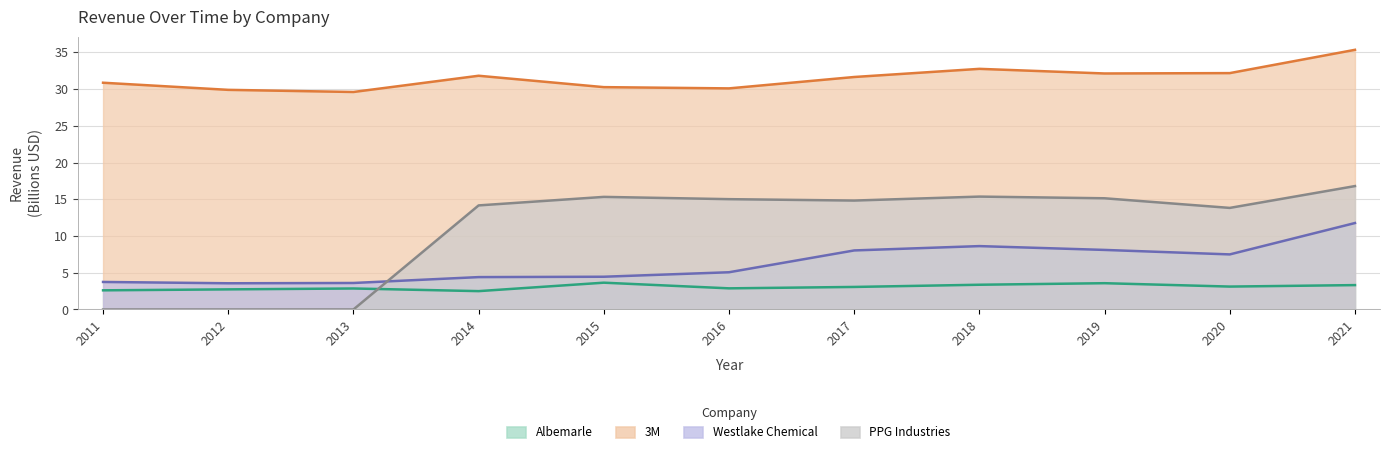

True or false: PPG Industries has a value of 9.1 at 2017.

False